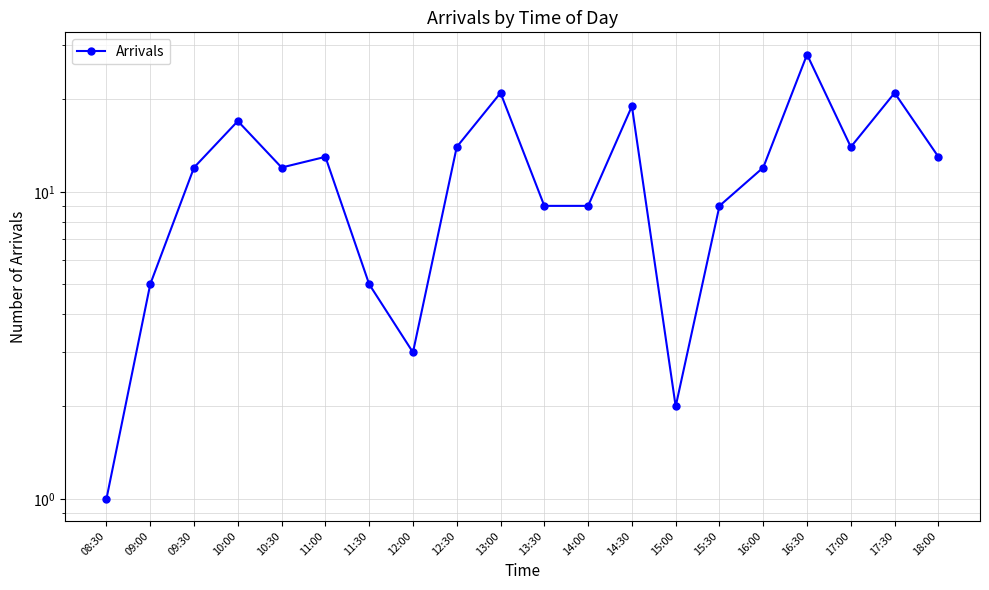

Rank the categories by value from highest to lowest.

16:30, 13:00, 17:30, 14:30, 10:00, 12:30, 17:00, 11:00, 18:00, 09:30, 10:30, 16:00, 13:30, 14:00, 15:30, 09:00, 11:30, 12:00, 15:00, 08:30